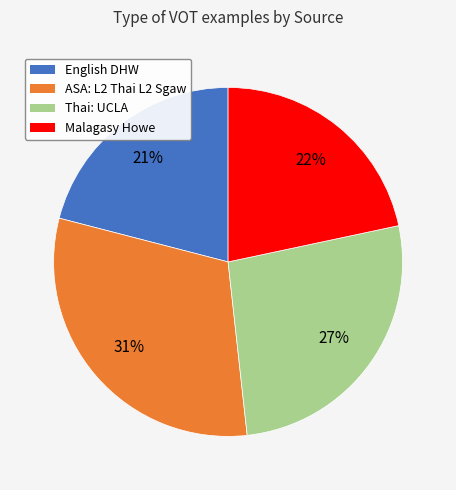

Does any single category account for the majority?

No